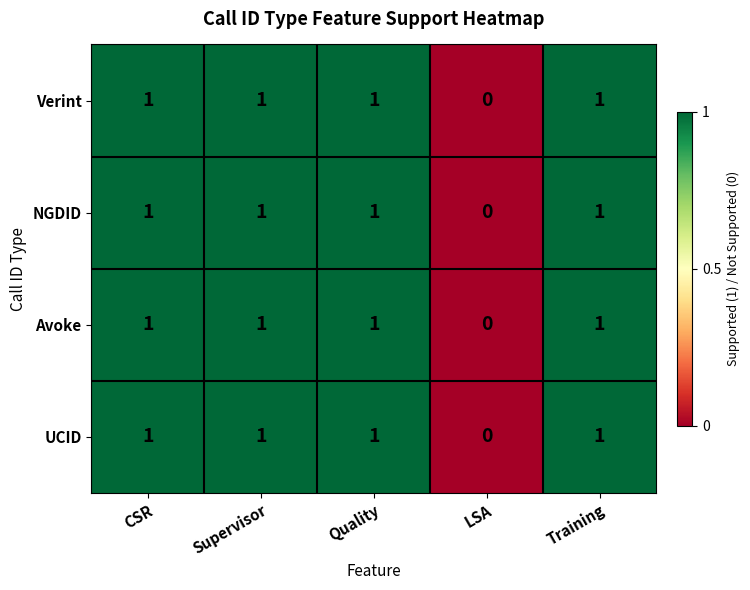

The value of Avoke at Training is 2. True or false?

False